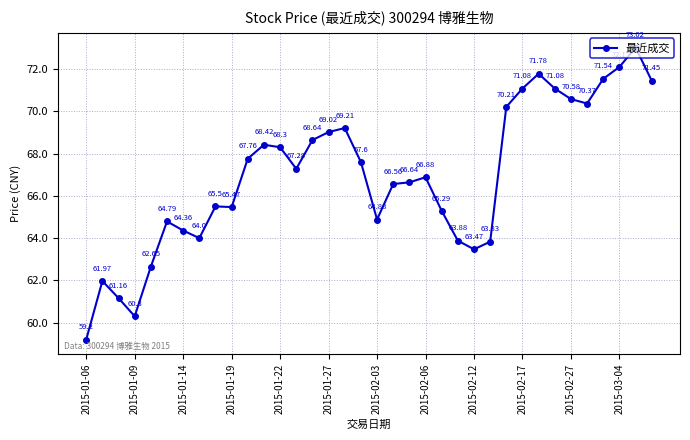

What is the difference between the maximum and minimum values?

13.8